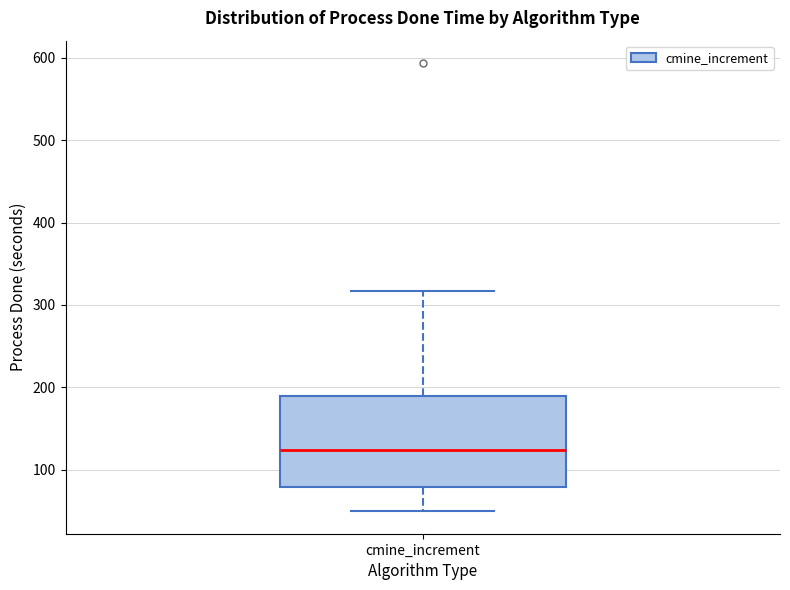

Where does the lower whisker of the box for cmine_increment end on the y-axis? The values are not printed on the chart, so give them approximately, as read against the axis.

50